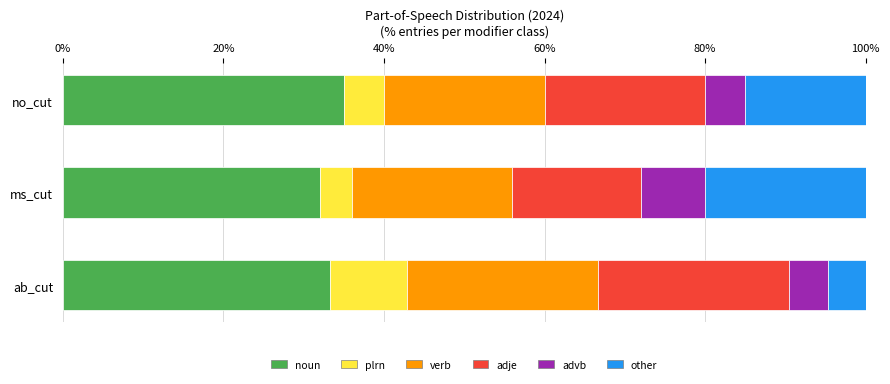

What is the total value across all series at no_cut?

100.0